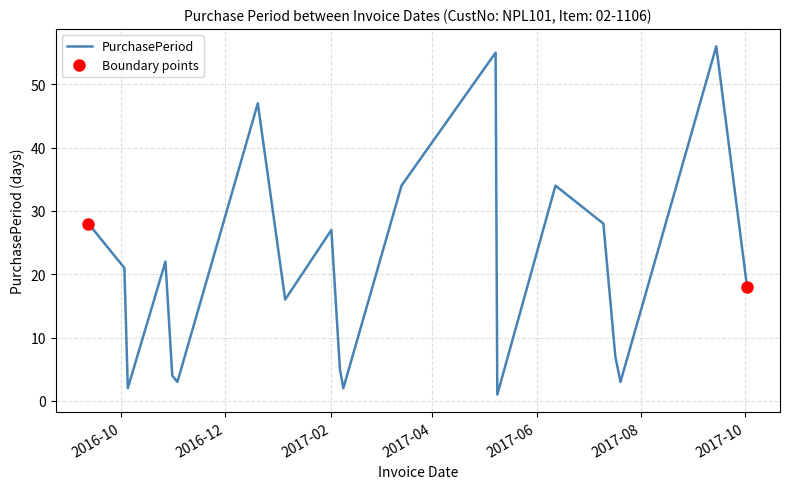

At which category does the chart reach its peak across all series?

2017-09-14